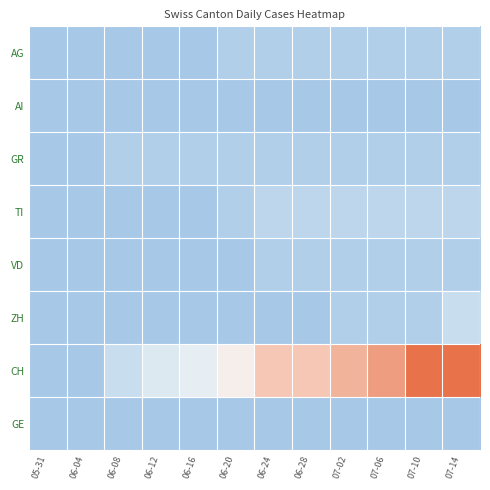

How many distinct data groups are displayed?

8